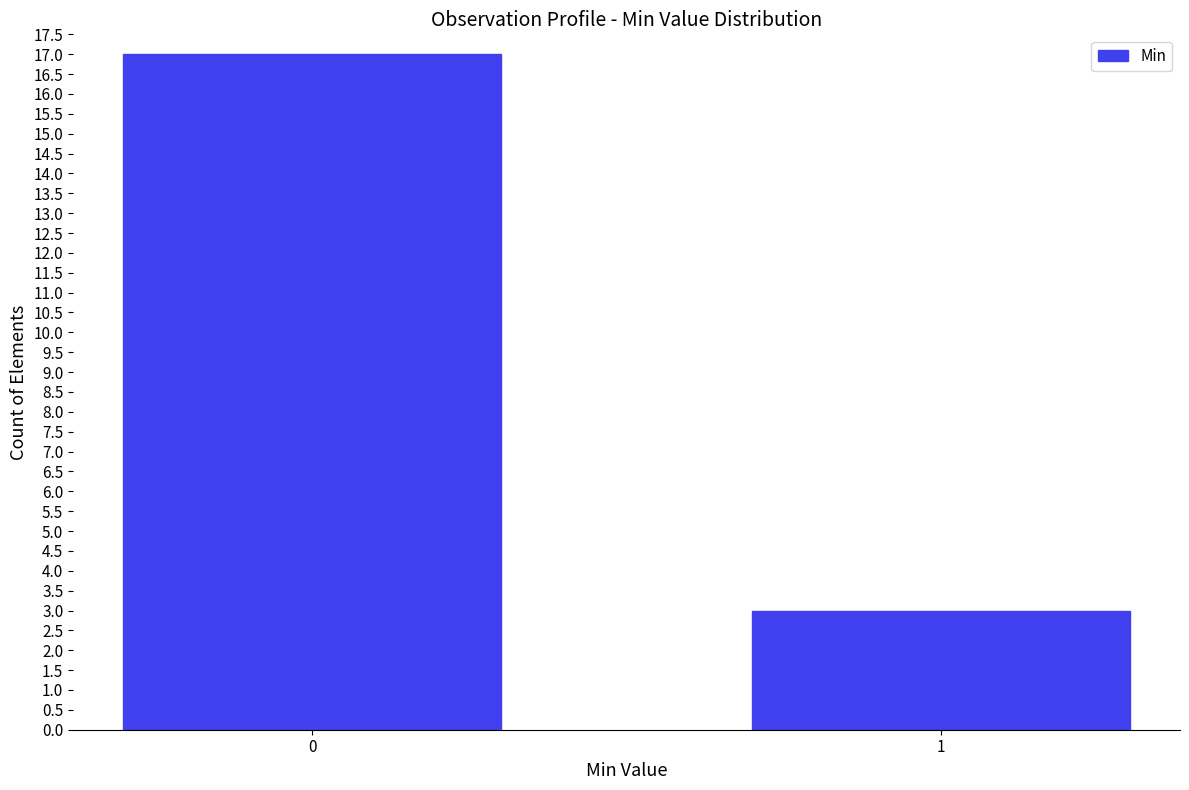

Approximately how many times larger is the value at 1 compared to 0?

0.2